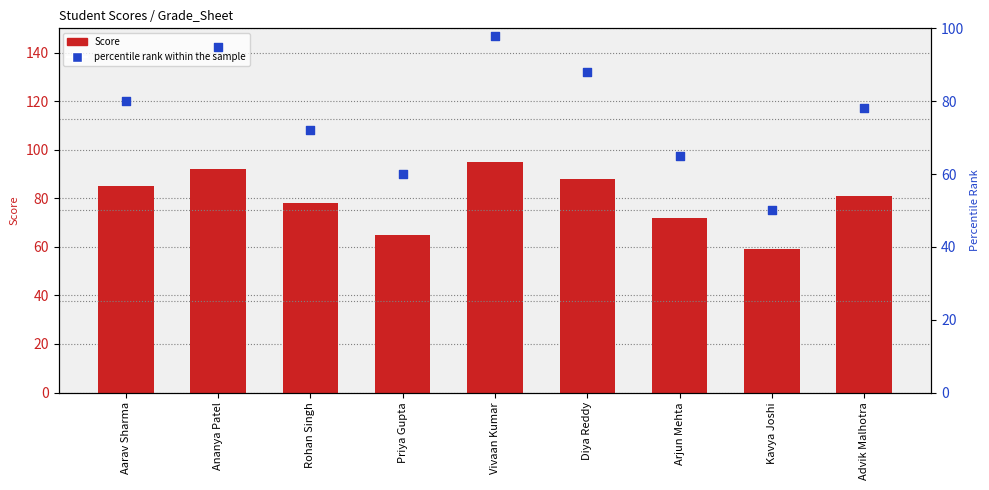

Which series contains the highest Y value?

percentile rank within the sample